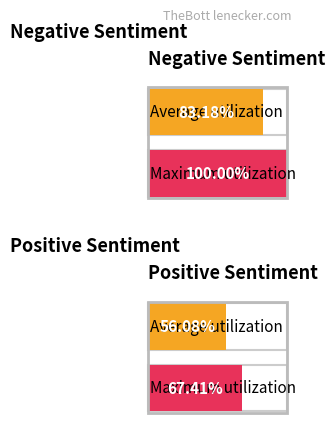

What is the maximum value shown in the chart?

1.0